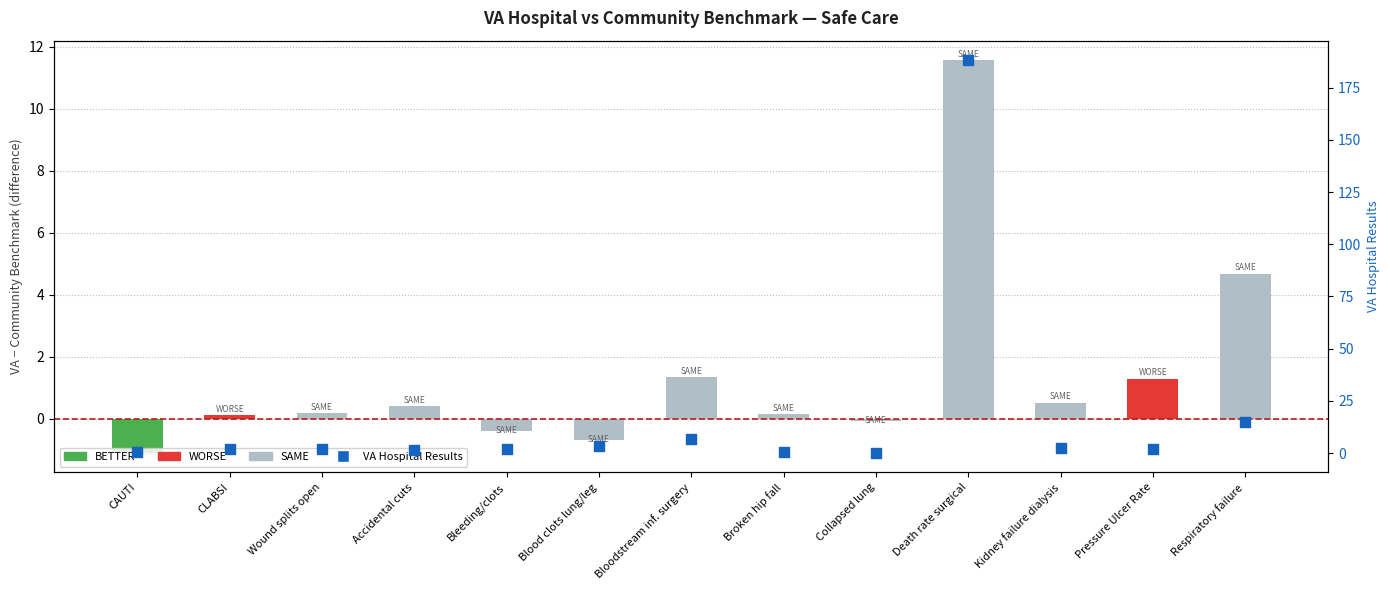

What is the ratio of the value at Pressure Ulcer Rate to the value at CLABSI?

0.9